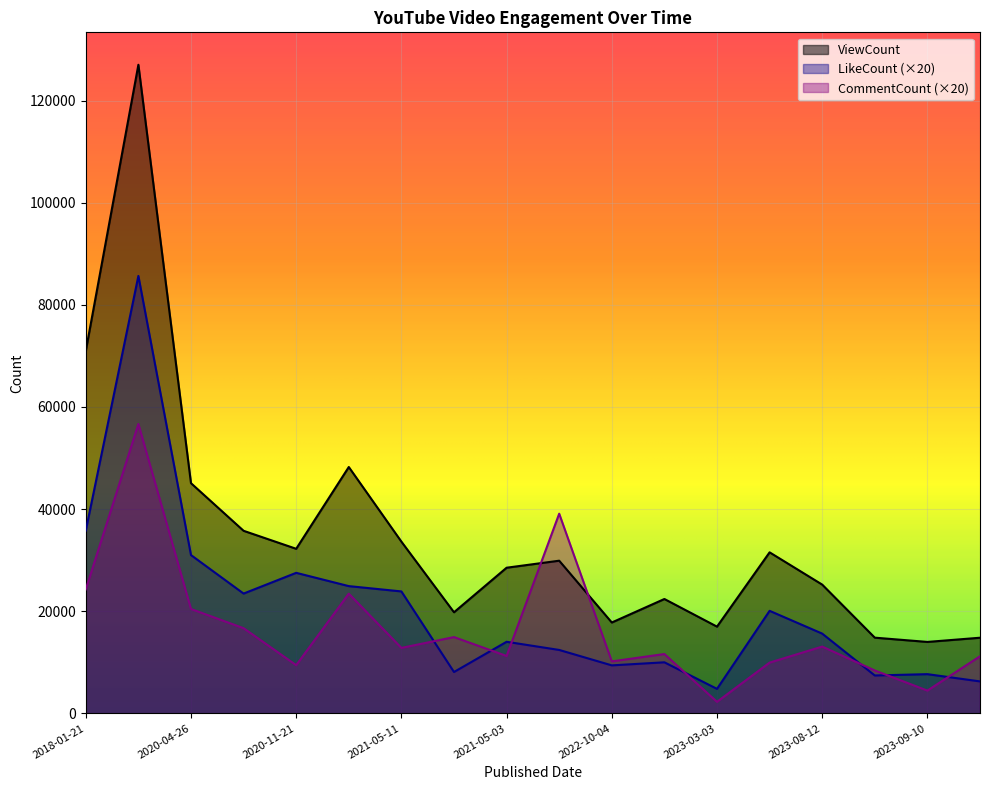

What is the spread (max minus min) of values at 2023-03-03?

14724